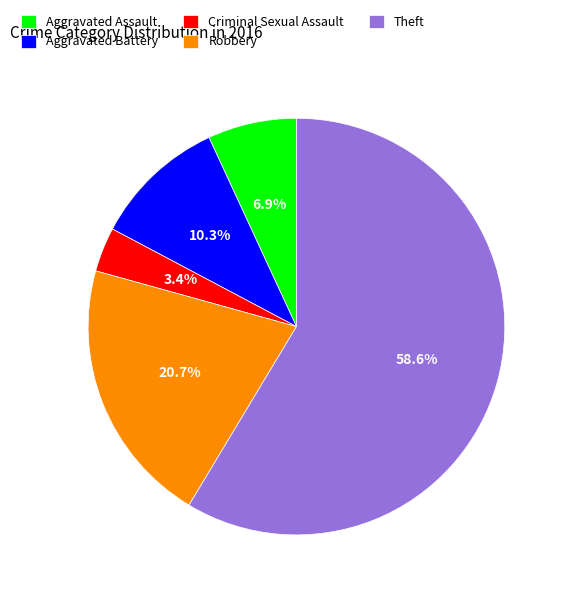

Which slice represents more than half of the pie?

Theft